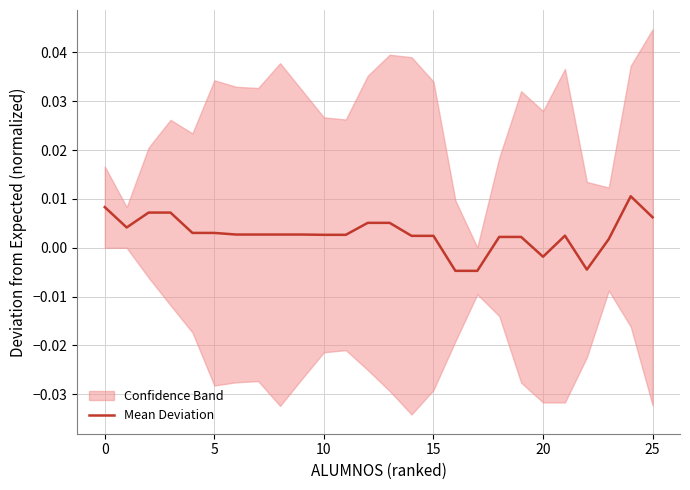

Which has a higher value, 8 or 22?

8